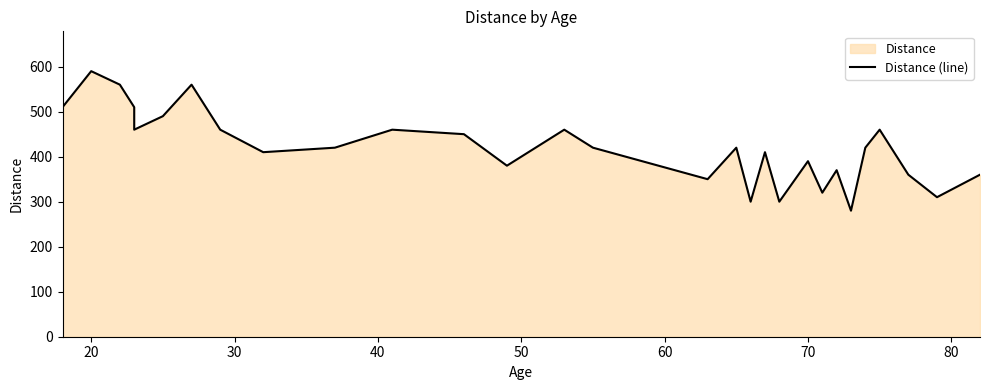

Is it true that the value at 12 is 662?

False